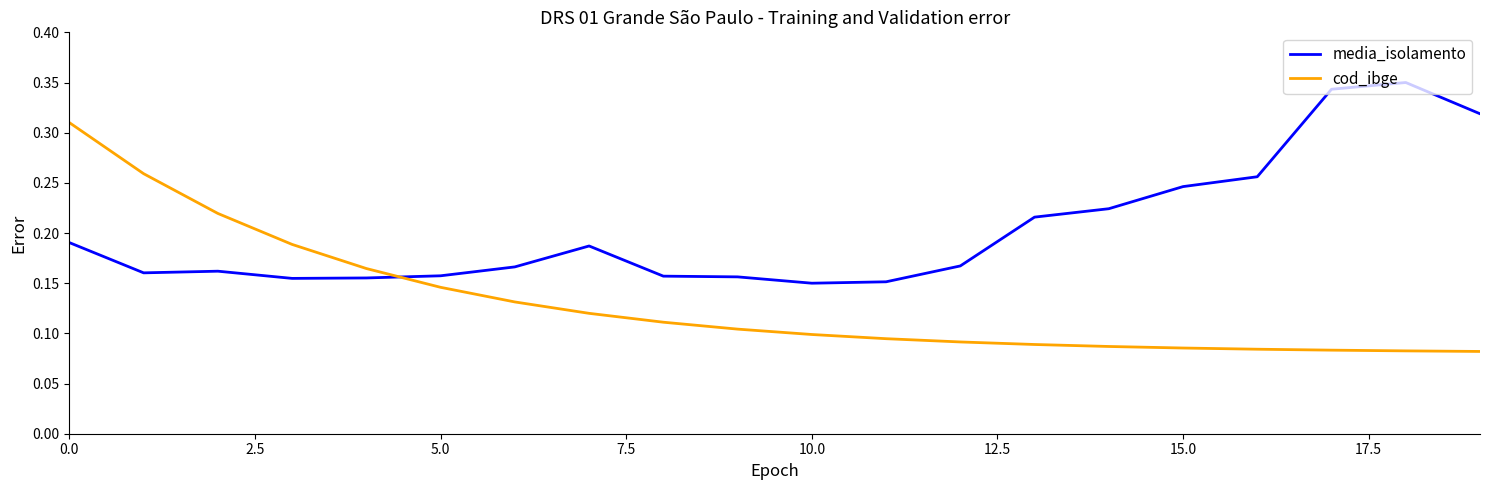

List the series in order of their overall mean, lowest first.

cod_ibge, media_isolamento